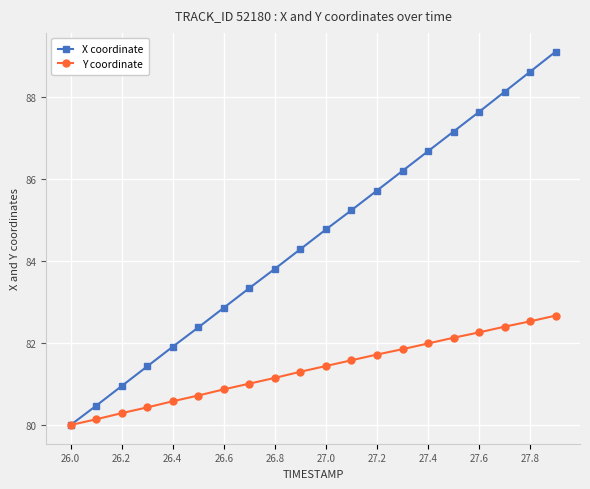

True or false: X coordinate has more than 2 points higher than both neighbors.

False